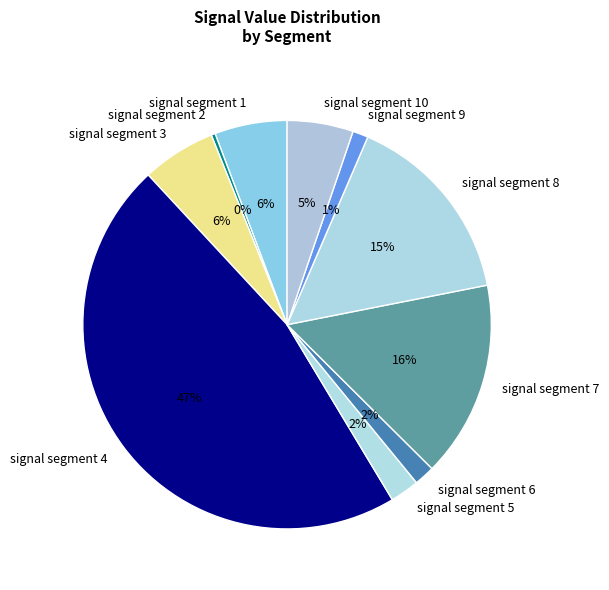

Which category has the smallest portion of the pie?

signal segment 2